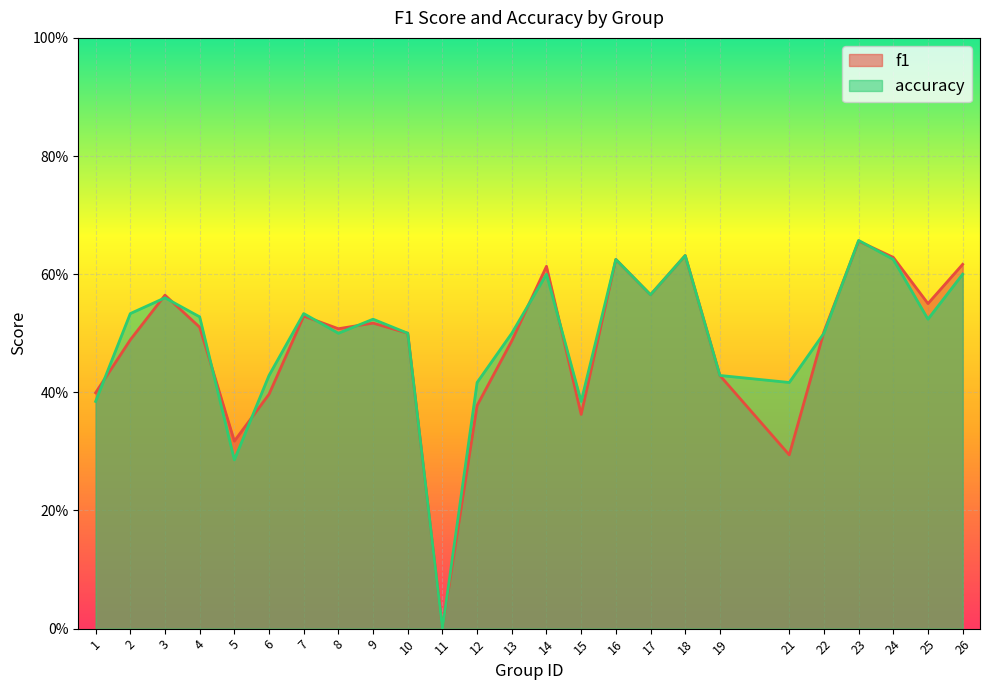

How many categories are shown in the chart?

25